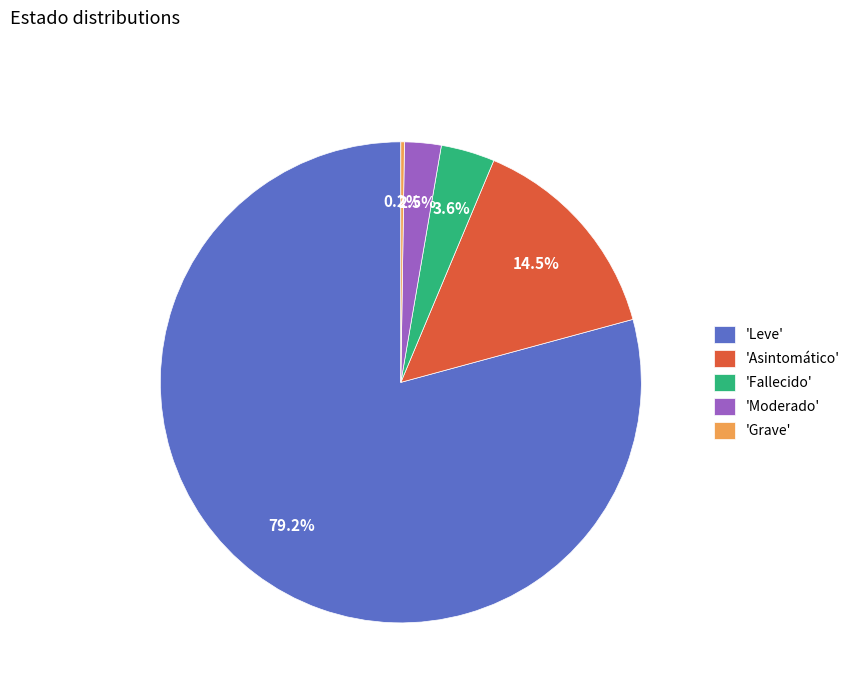

To the nearest percent, what is the difference between the largest and smallest slice percentages?

79%